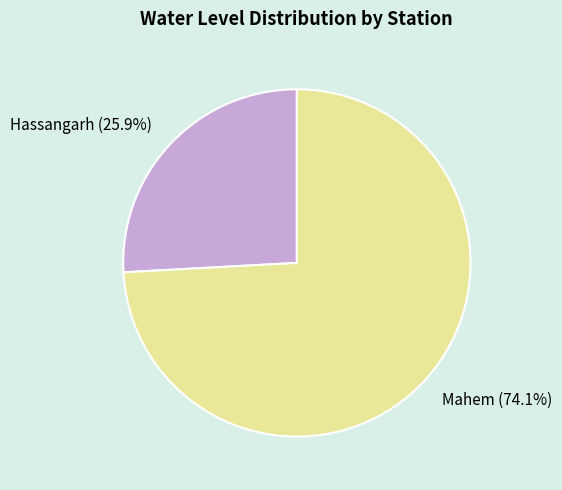

What percentage is NOT represented by Hassangarh?

74.1%